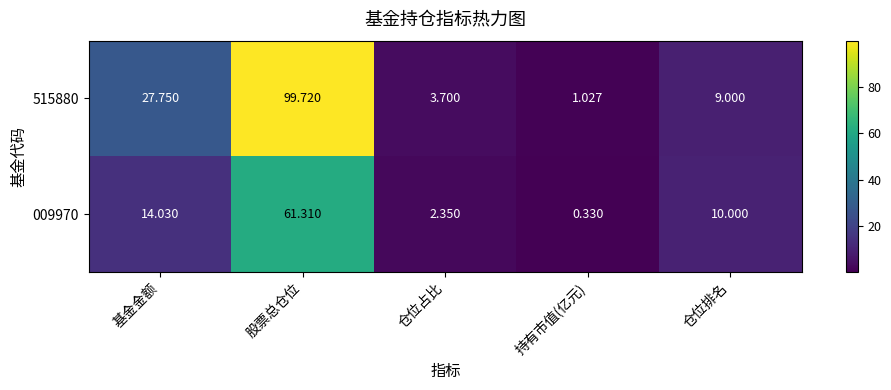

At which label is 515880 closest to 50?

基金金额